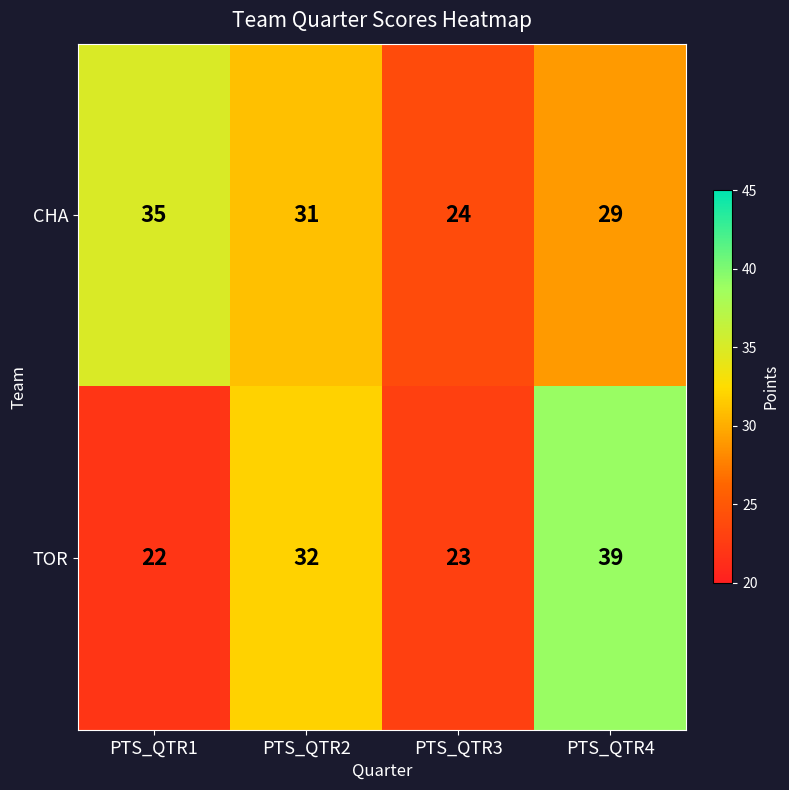

The TOR series shows 23 at PTS_QTR3. True or false?

True